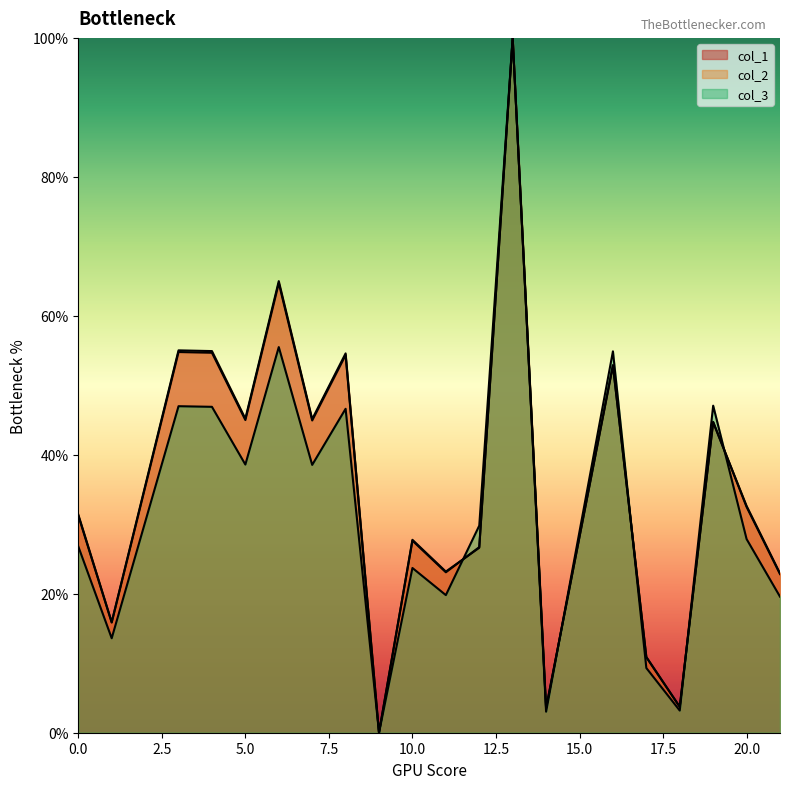

Does the chart display data point markers on the line(s)?

No